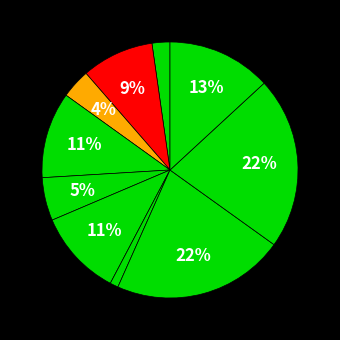

Does any single category account for the majority?

No